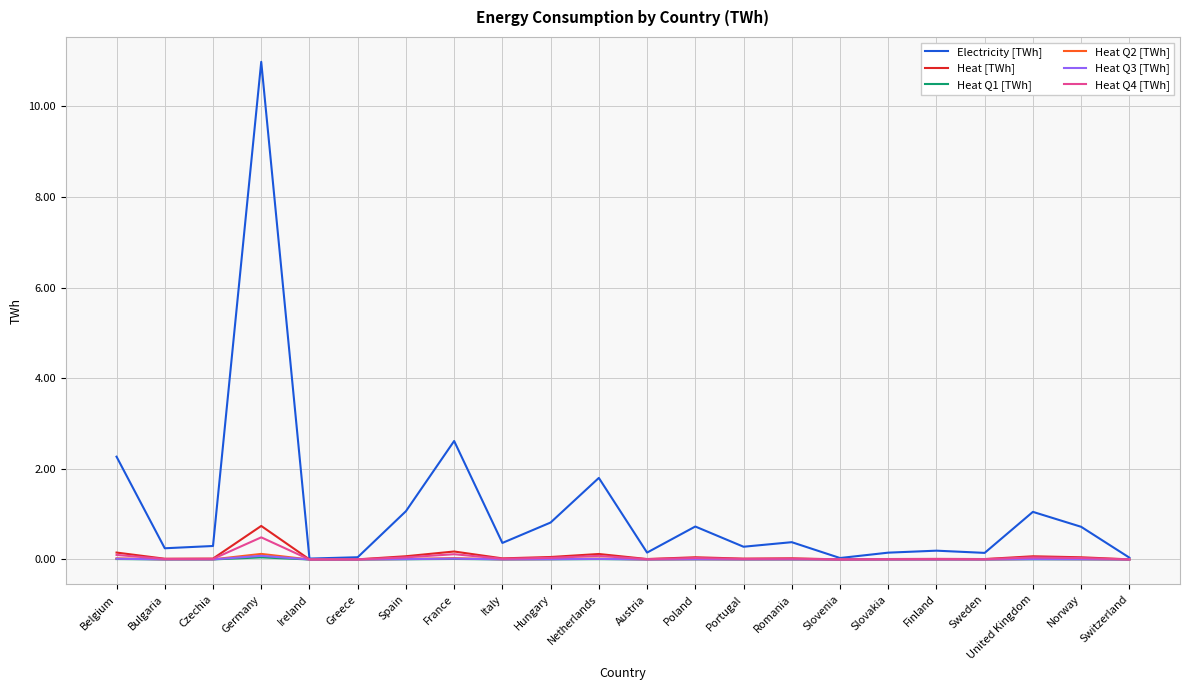

The value of Heat [TWh] at Germany is 0.7. True or false?

True